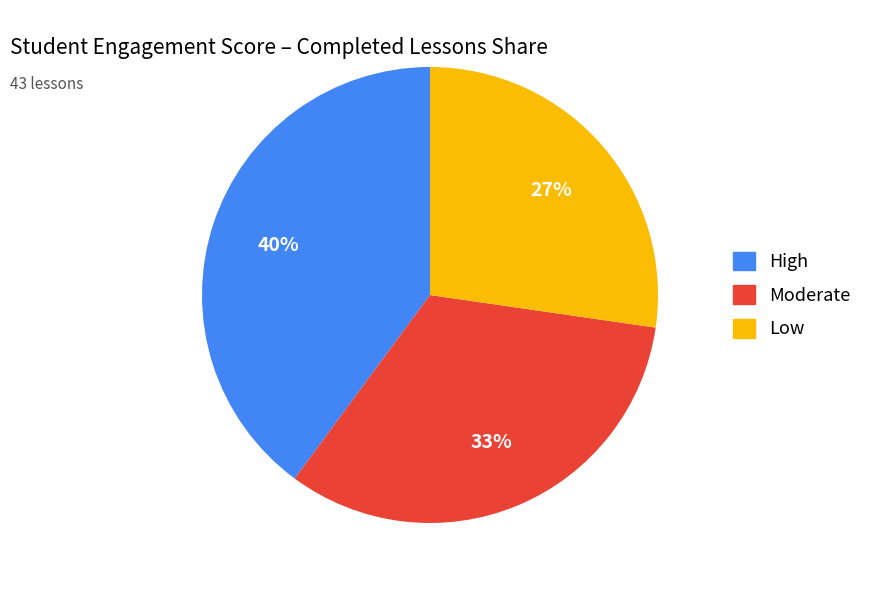

What percentage is the Low slice, to the nearest percent?

27%